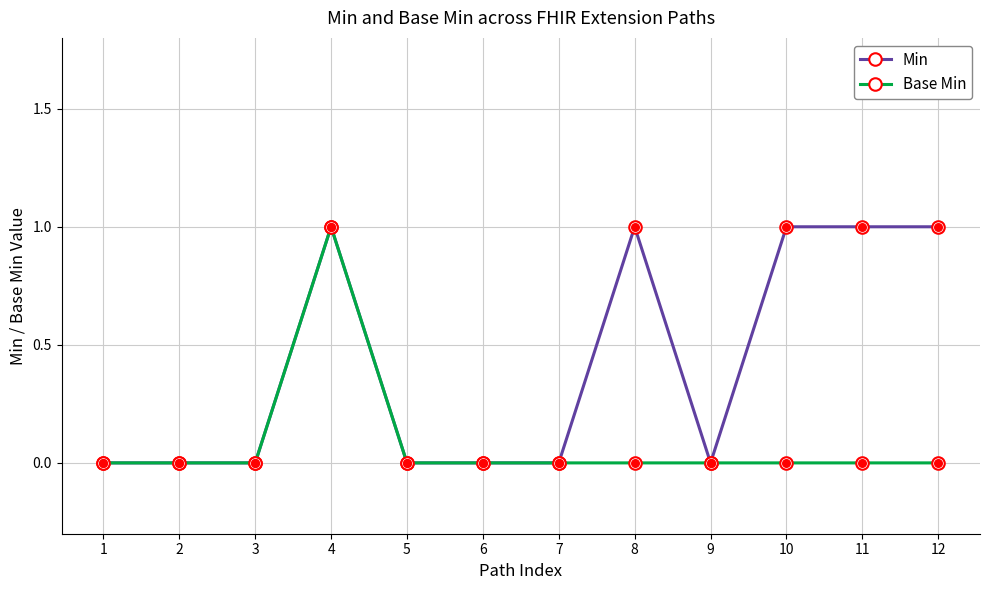

Which series has the largest total across all categories?

Min